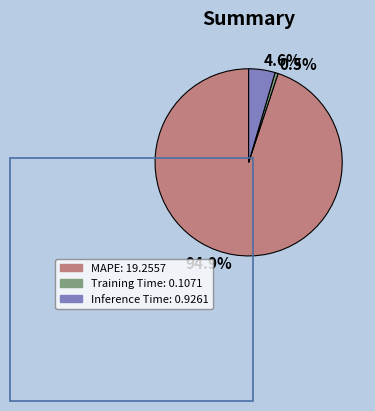

Is there any slice that represents more than half of the pie?

Yes